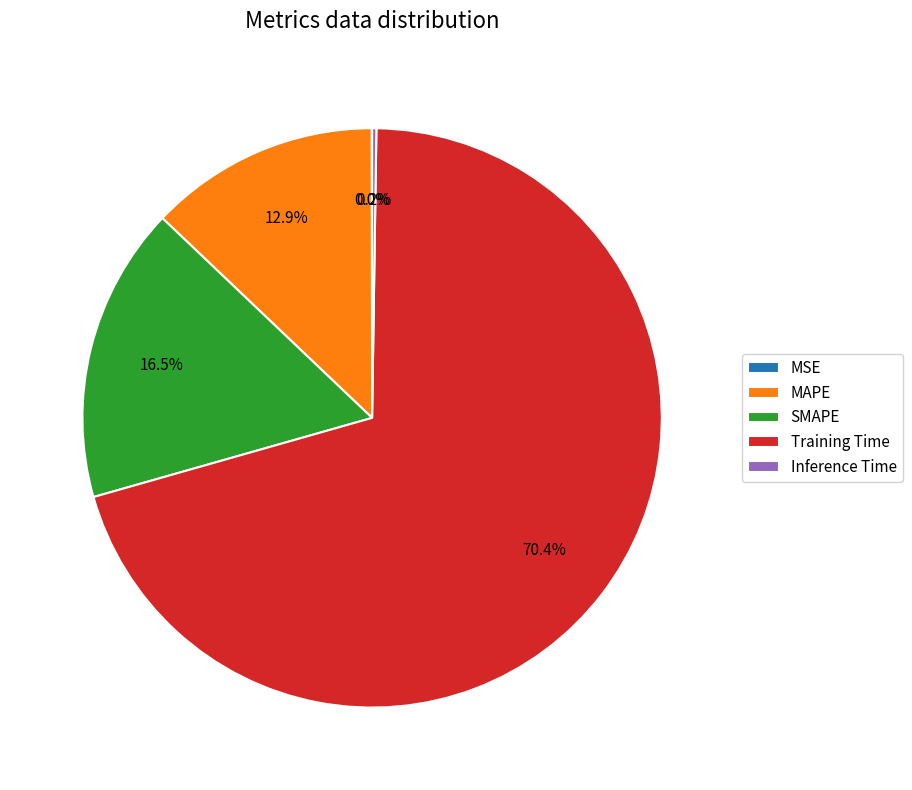

Is it true that Training Time is 70% of the pie?

True